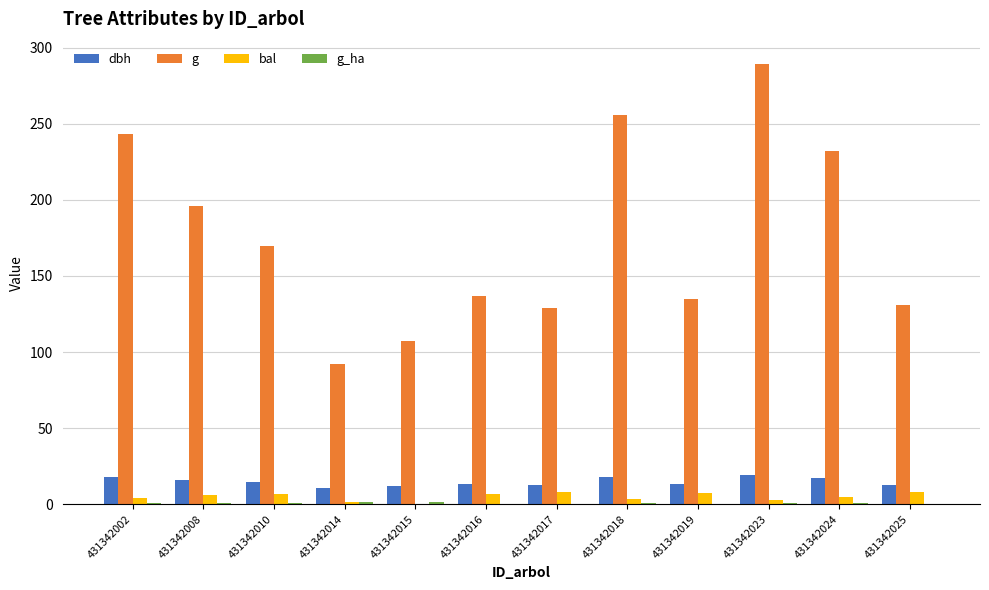

Which series changed the most between 431342016 and 431342018?

g